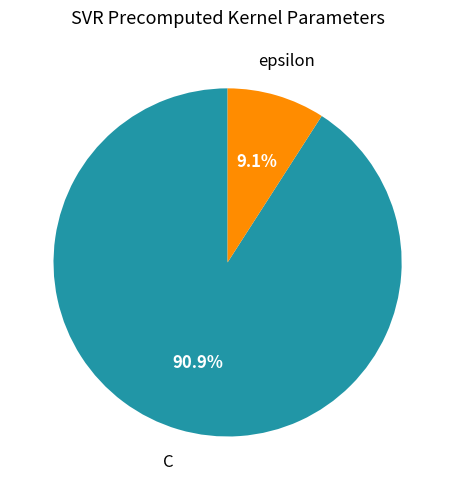

Is there a majority slice in this chart?

Yes